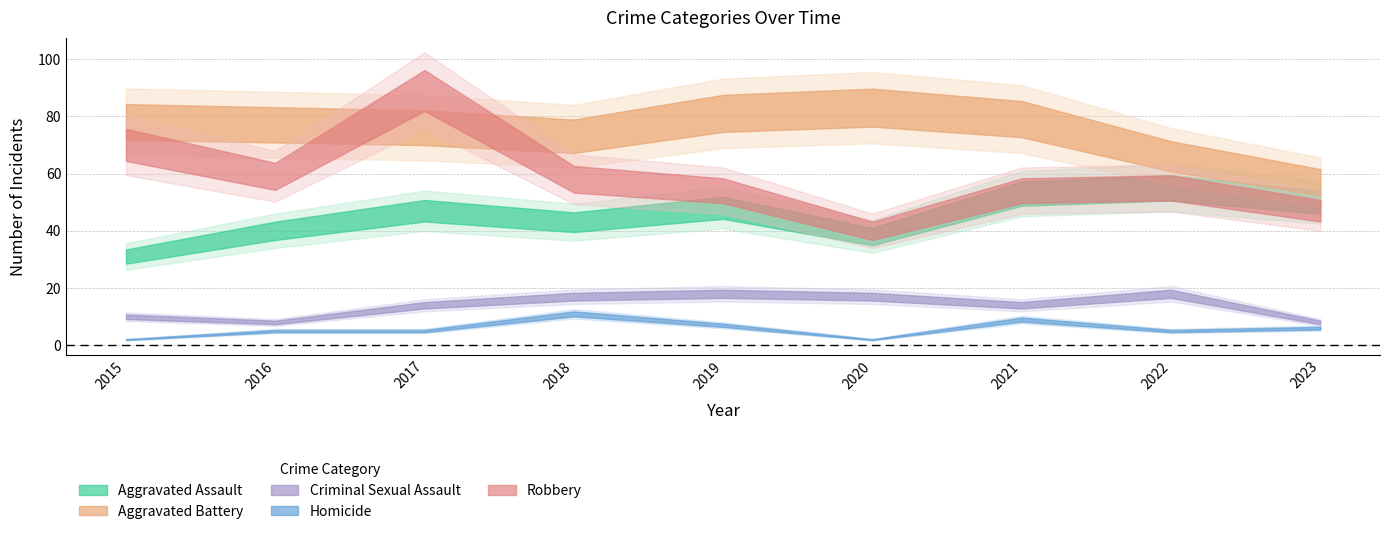

What are all the series names shown in the legend?

Aggravated Assault, Aggravated Battery, Criminal Sexual Assault, Homicide, Robbery